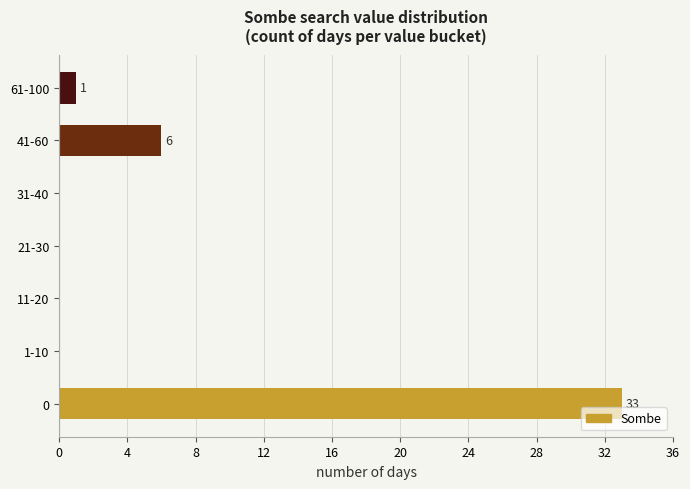

The value at 61-100 is 1. True or false?

True